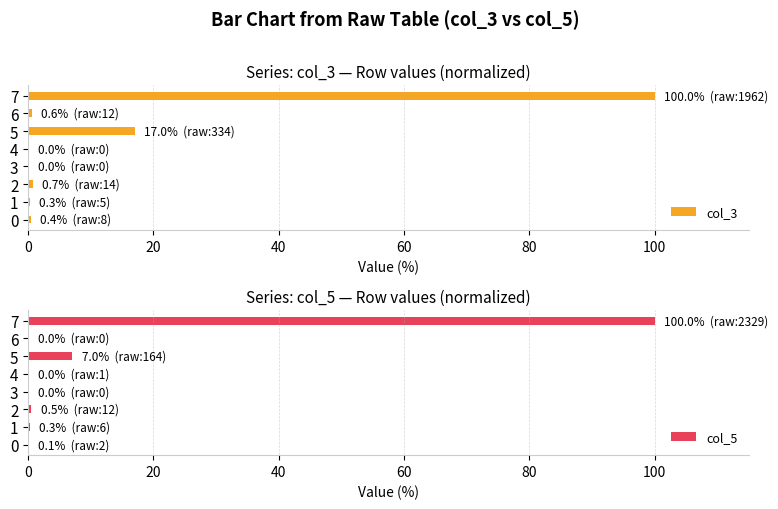

At which label does col_3 reach its peak?

7